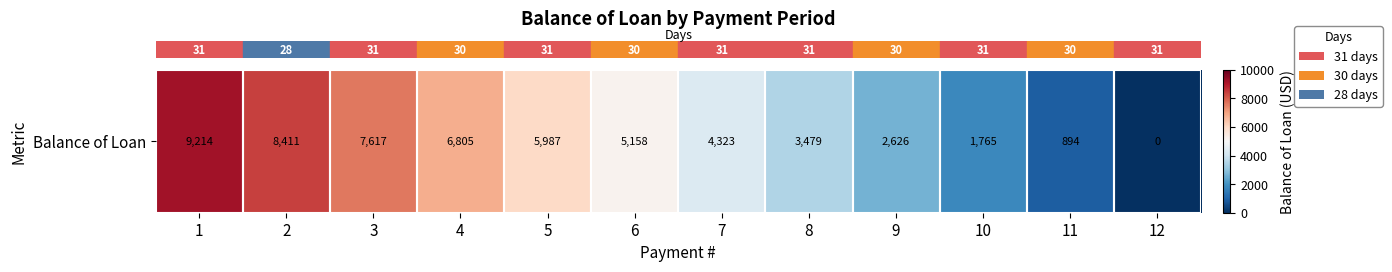

What value does the data have at 2?

8411.3